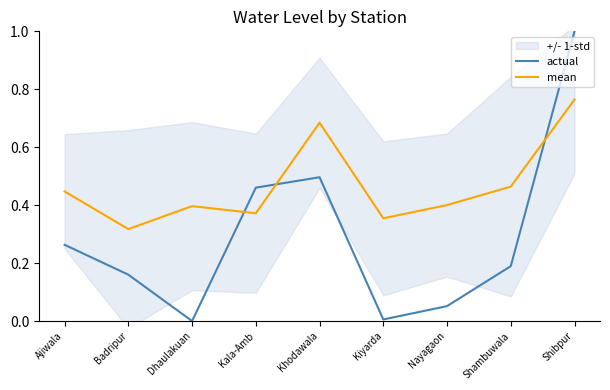

What is the label of the 7th point from the left?

Nayagaon